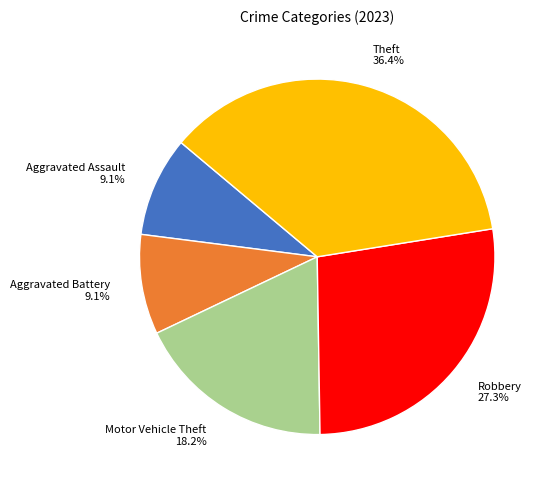

How many segments does this pie chart have?

5